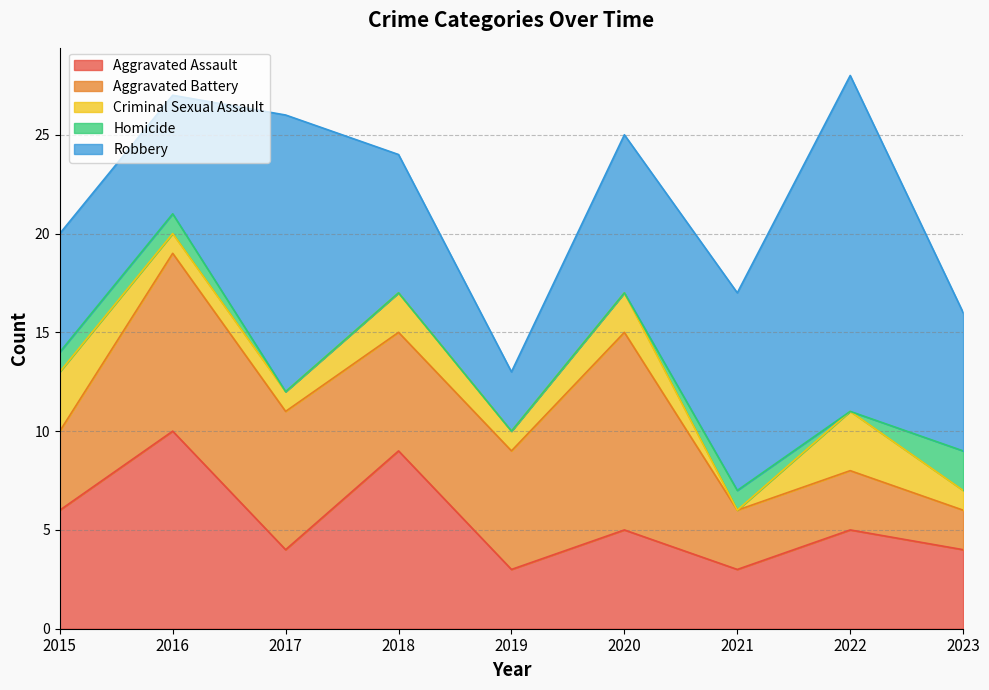

What is the maximum value for Aggravated Battery?

10